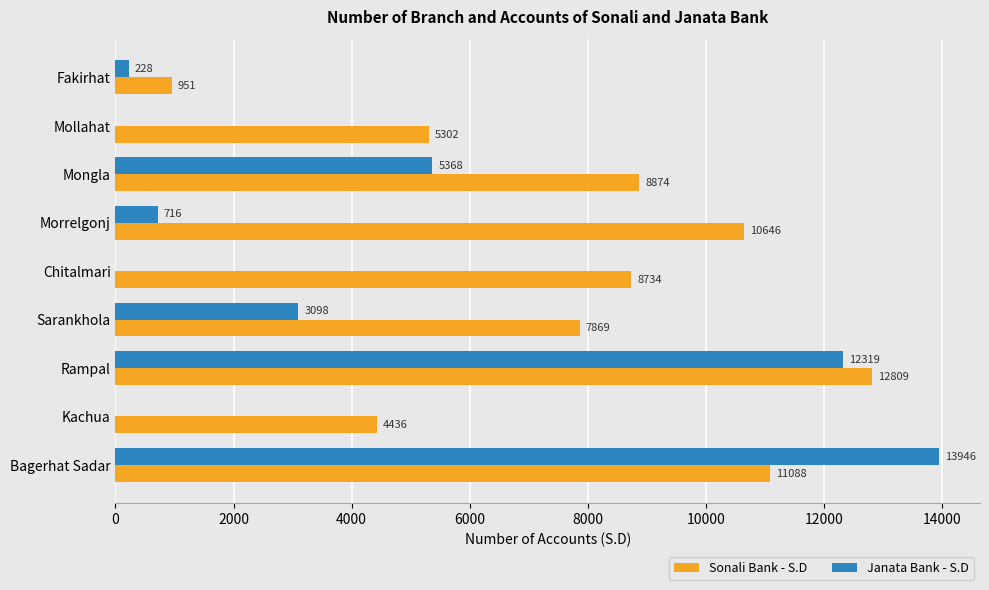

Is it true that Sonali Bank - S.D equals 4616 at Rampal?

False